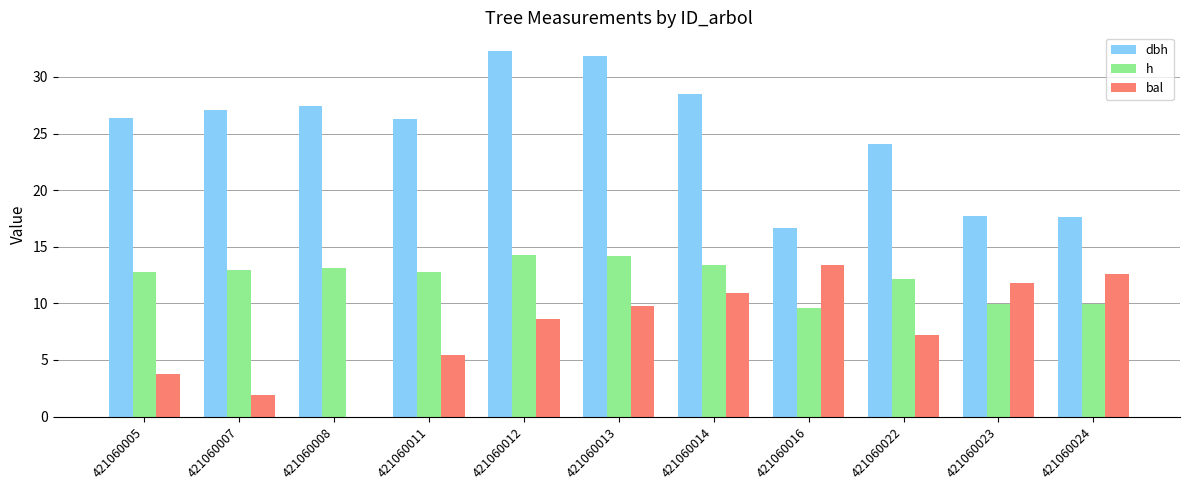

The h series shows 3.5 at 421060016. True or false?

False